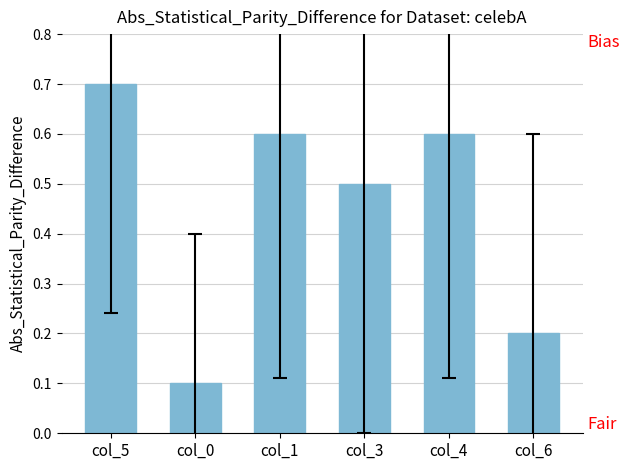

The chart shows a value of 0.7 at col_5. True or false?

True